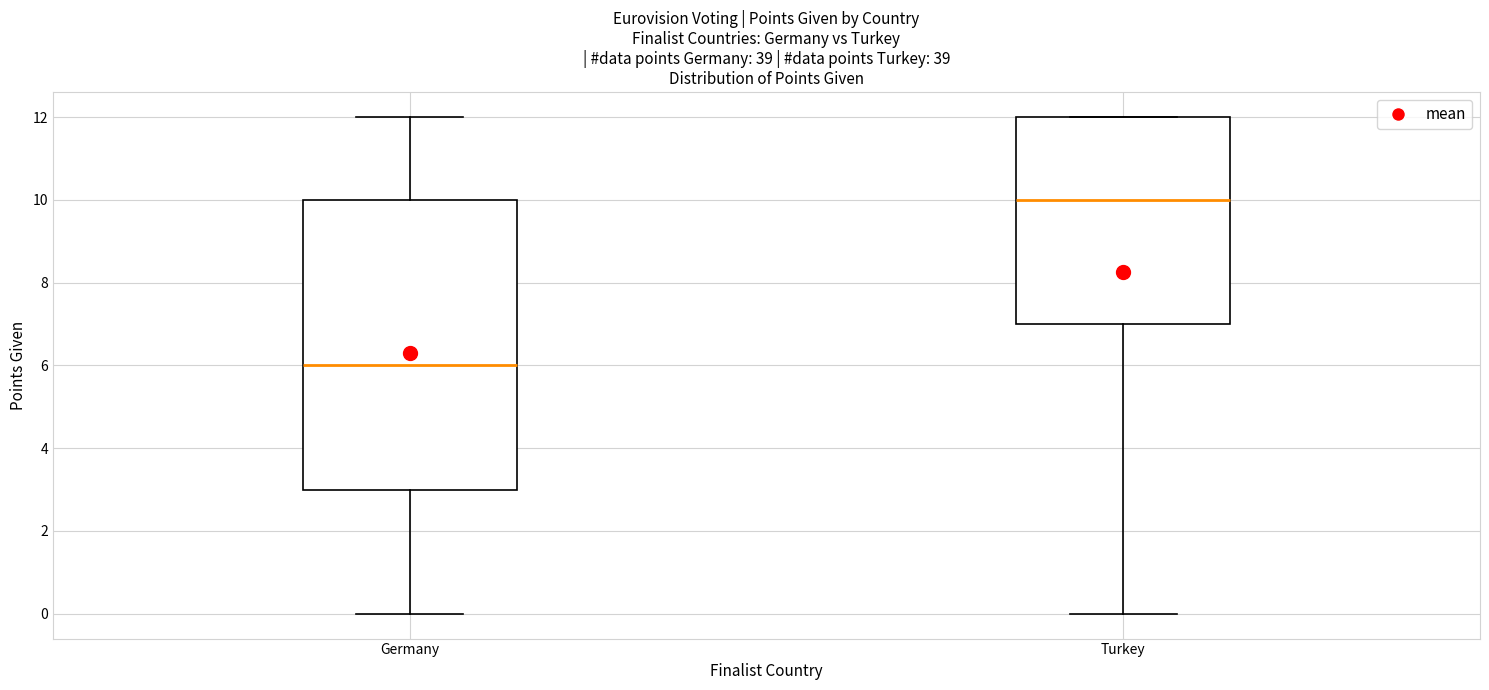

Reading left to right, transcribe this box plot: for each box, give where its median line is, the range the box spans, and where its two whiskers end, as read against the y-axis. The values are not printed on the chart, so give them approximately, as read against the axis.

Germany: median 6, box 3 to 10, whiskers 0 to 12
Turkey: median 10, box 7 to 12, whiskers 0 to 12